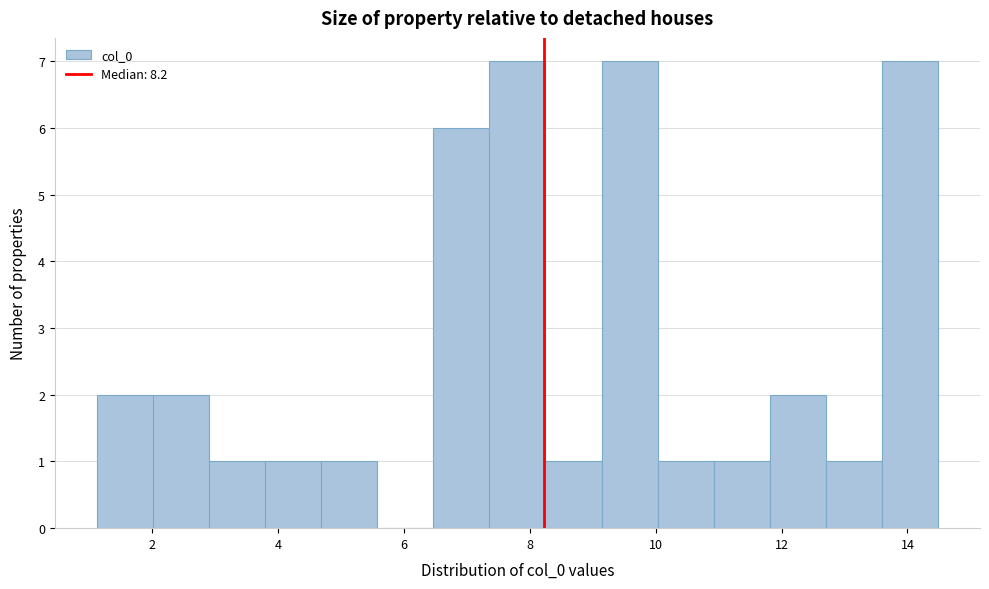

Reading left to right, transcribe this chart: for each bar, give the range it covers on the x-axis and its height. Neither the bar edges nor the heights are printed on the chart, so give them approximately, as read against the axes.

1.2 to 2.0: 2
2.0 to 3.0: 2
3.0 to 3.8: 1
3.8 to 4.6: 1
4.6 to 5.6: 1
5.6 to 6.4: 0
6.4 to 7.4: 6
7.4 to 8.2: 7
8.2 to 9.2: 1
9.2 to 10.0: 7
10.0 to 11.0: 1
11.0 to 11.8: 1
11.8 to 12.8: 2
12.8 to 13.6: 1
13.6 to 14.4: 7